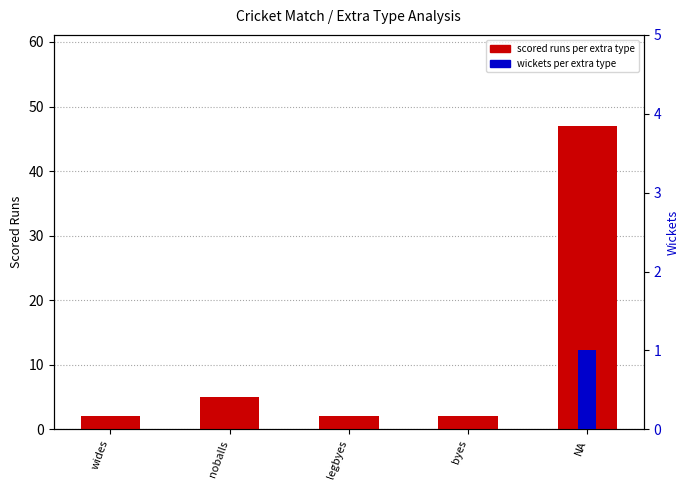

List the series in order of their peak value, lowest first.

wicket, scored_runs